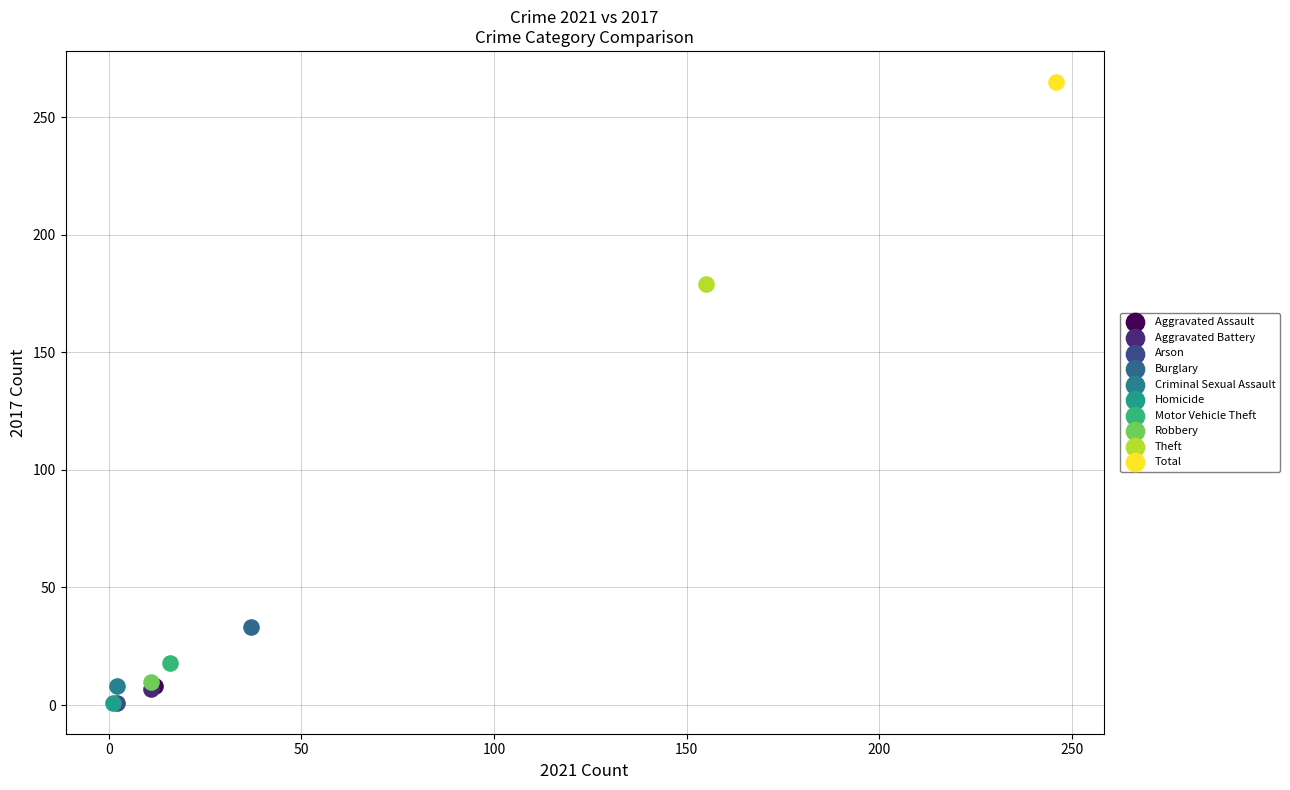

What are all the series names shown in the legend?

Aggravated Assault, Aggravated Battery, Arson, Burglary, Criminal Sexual Assault, Homicide, Motor Vehicle Theft, Robbery, Theft, Total